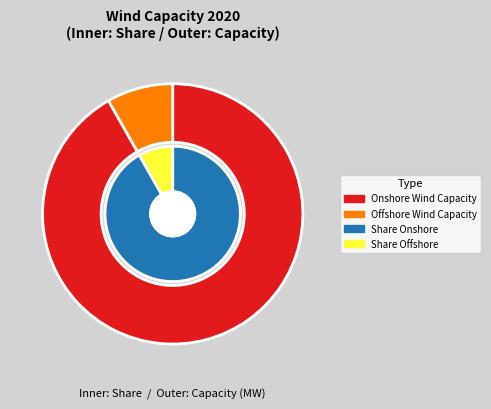

Is there a majority slice in this chart?

Yes